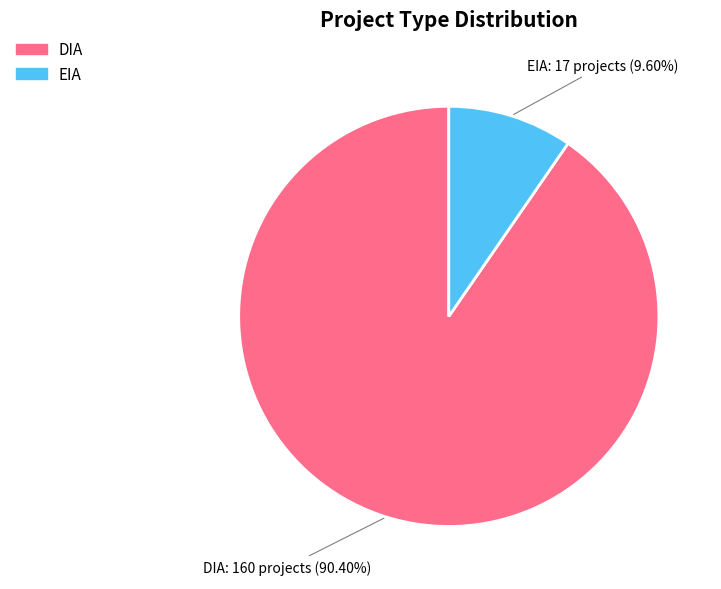

To the nearest percent, what is the average slice percentage?

50%